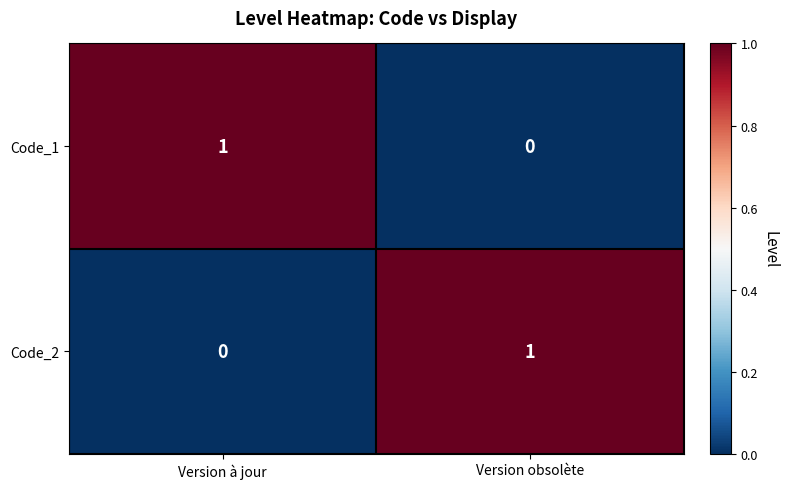

Rank the series at Version à jour from lowest to highest value.

Code_2, Code_1